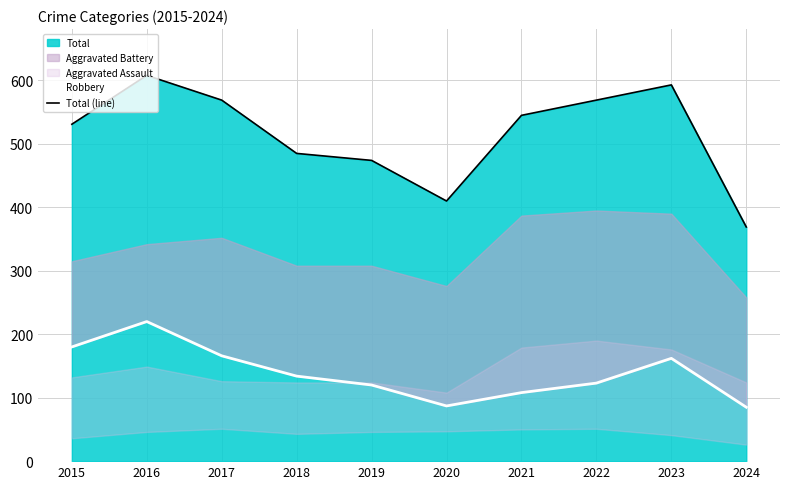

Is the value of Total (line) at 2016 greater than the value of Robbery at 2021?

Yes